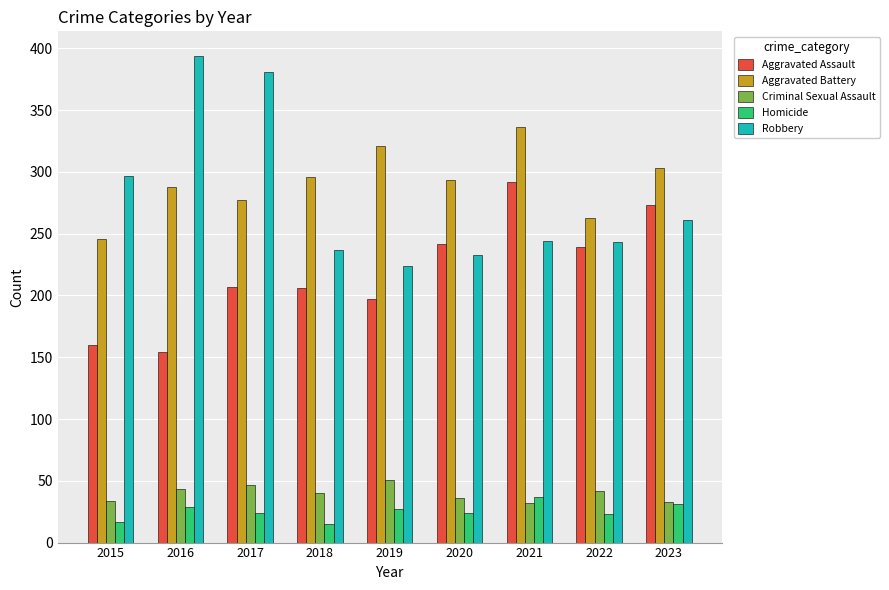

What is the value of the Robbery bar at the 1st from the left?

297